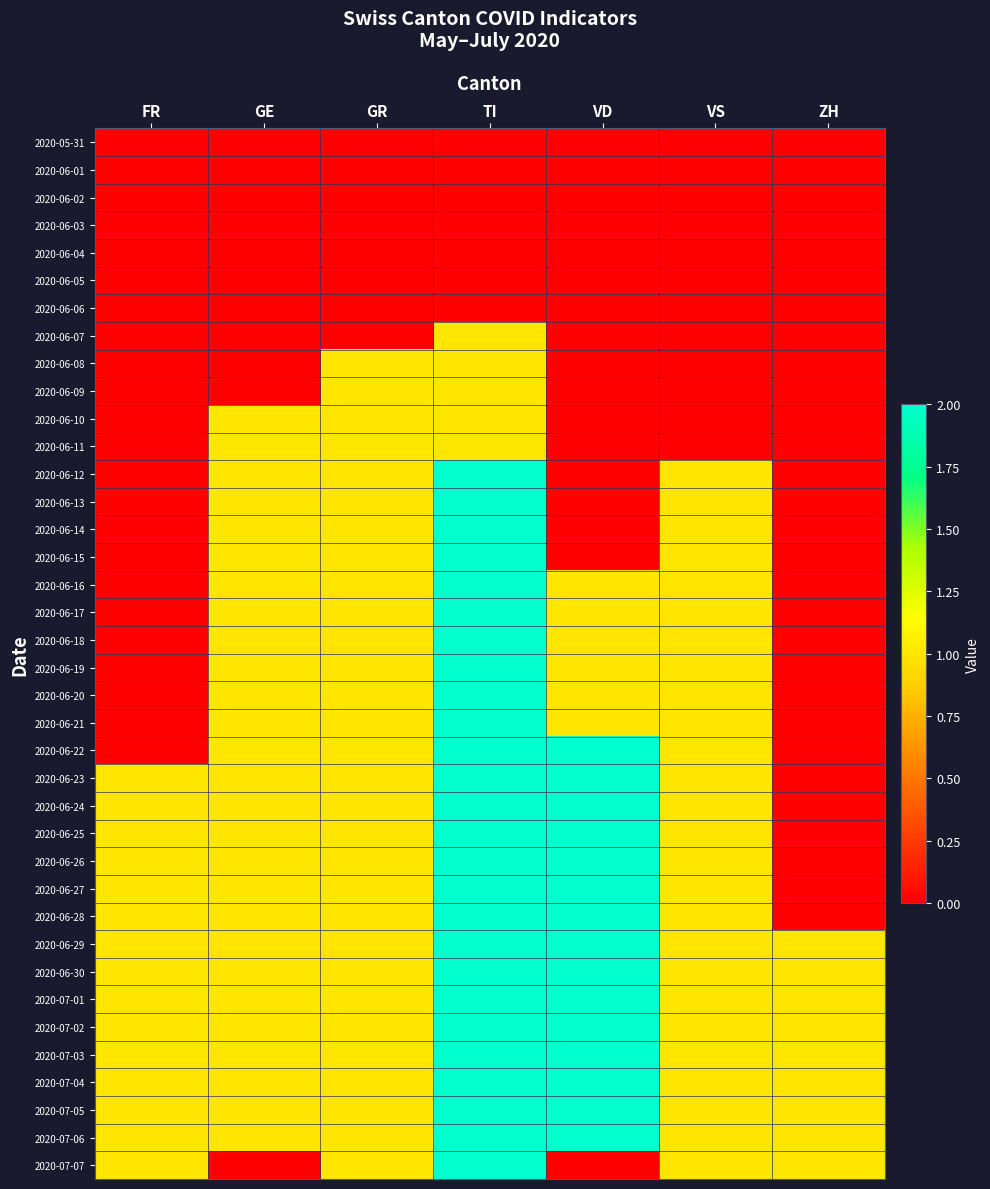

Reading left to right, extract all data points from this chart.

2020-05-31: FR=0	GE=0	GR=0	TI=0	VD=0	VS=0	ZH=0
2020-06-01: FR=0	GE=0	GR=0	TI=0	VD=0	VS=0	ZH=0
2020-06-02: FR=0	GE=0	GR=0	TI=0	VD=0	VS=0	ZH=0
2020-06-03: FR=0	GE=0	GR=0	TI=0	VD=0	VS=0	ZH=0
2020-06-04: FR=0	GE=0	GR=0	TI=0	VD=0	VS=0	ZH=0
2020-06-05: FR=0	GE=0	GR=0	TI=0	VD=0	VS=0	ZH=0
2020-06-06: FR=0	GE=0	GR=0	TI=0	VD=0	VS=0	ZH=0
2020-06-07: FR=0	GE=0	GR=0	TI=1	VD=0	VS=0	ZH=0
2020-06-08: FR=0	GE=0	GR=1	TI=1	VD=0	VS=0	ZH=0
2020-06-09: FR=0	GE=0	GR=1	TI=1	VD=0	VS=0	ZH=0
2020-06-10: FR=0	GE=1	GR=1	TI=1	VD=0	VS=0	ZH=0
2020-06-11: FR=0	GE=1	GR=1	TI=1	VD=0	VS=0	ZH=0
2020-06-12: FR=0	GE=1	GR=1	TI=2	VD=0	VS=1	ZH=0
2020-06-13: FR=0	GE=1	GR=1	TI=2	VD=0	VS=1	ZH=0
2020-06-14: FR=0	GE=1	GR=1	TI=2	VD=0	VS=1	ZH=0
2020-06-15: FR=0	GE=1	GR=1	TI=2	VD=0	VS=1	ZH=0
2020-06-16: FR=0	GE=1	GR=1	TI=2	VD=1	VS=1	ZH=0
2020-06-17: FR=0	GE=1	GR=1	TI=2	VD=1	VS=1	ZH=0
2020-06-18: FR=0	GE=1	GR=1	TI=2	VD=1	VS=1	ZH=0
2020-06-19: FR=0	GE=1	GR=1	TI=2	VD=1	VS=1	ZH=0
2020-06-20: FR=0	GE=1	GR=1	TI=2	VD=1	VS=1	ZH=0
2020-06-21: FR=0	GE=1	GR=1	TI=2	VD=1	VS=1	ZH=0
2020-06-22: FR=0	GE=1	GR=1	TI=2	VD=2	VS=1	ZH=0
2020-06-23: FR=1	GE=1	GR=1	TI=2	VD=2	VS=1	ZH=0
2020-06-24: FR=1	GE=1	GR=1	TI=2	VD=2	VS=1	ZH=0
2020-06-25: FR=1	GE=1	GR=1	TI=2	VD=2	VS=1	ZH=0
2020-06-26: FR=1	GE=1	GR=1	TI=2	VD=2	VS=1	ZH=0
2020-06-27: FR=1	GE=1	GR=1	TI=2	VD=2	VS=1	ZH=0
2020-06-28: FR=1	GE=1	GR=1	TI=2	VD=2	VS=1	ZH=0
2020-06-29: FR=1	GE=1	GR=1	TI=2	VD=2	VS=1	ZH=1
2020-06-30: FR=1	GE=1	GR=1	TI=2	VD=2	VS=1	ZH=1
2020-07-01: FR=1	GE=1	GR=1	TI=2	VD=2	VS=1	ZH=1
2020-07-02: FR=1	GE=1	GR=1	TI=2	VD=2	VS=1	ZH=1
2020-07-03: FR=1	GE=1	GR=1	TI=2	VD=2	VS=1	ZH=1
2020-07-04: FR=1	GE=1	GR=1	TI=2	VD=2	VS=1	ZH=1
2020-07-05: FR=1	GE=1	GR=1	TI=2	VD=2	VS=1	ZH=1
2020-07-06: FR=1	GE=1	GR=1	TI=2	VD=2	VS=1	ZH=1
2020-07-07: FR=1	GE=0	GR=1	TI=2	VD=0	VS=1	ZH=1